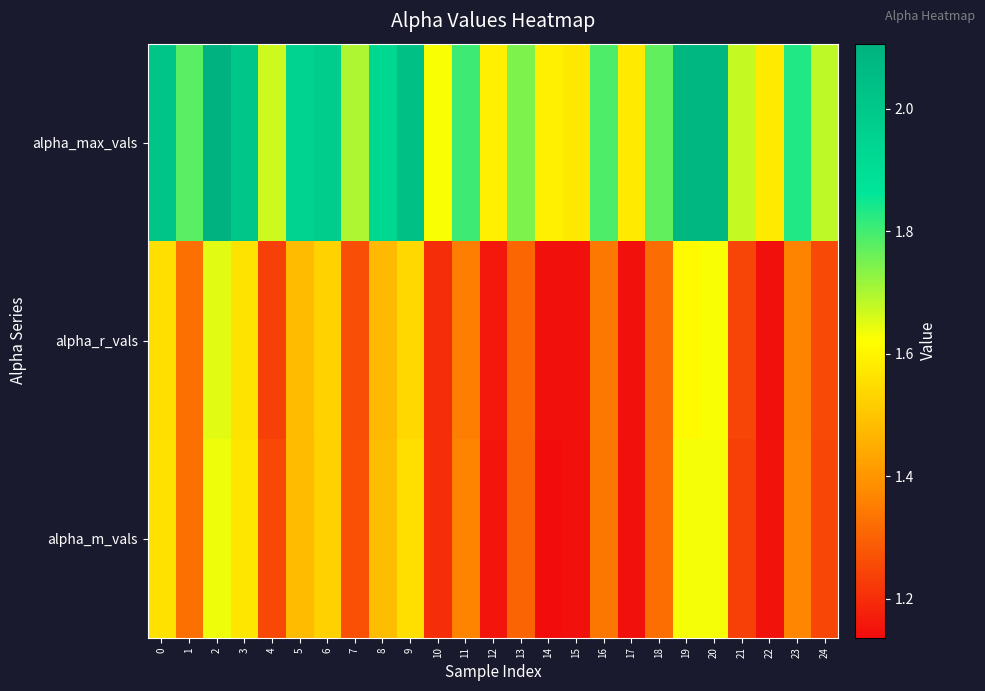

What is the smallest value displayed?

1.1